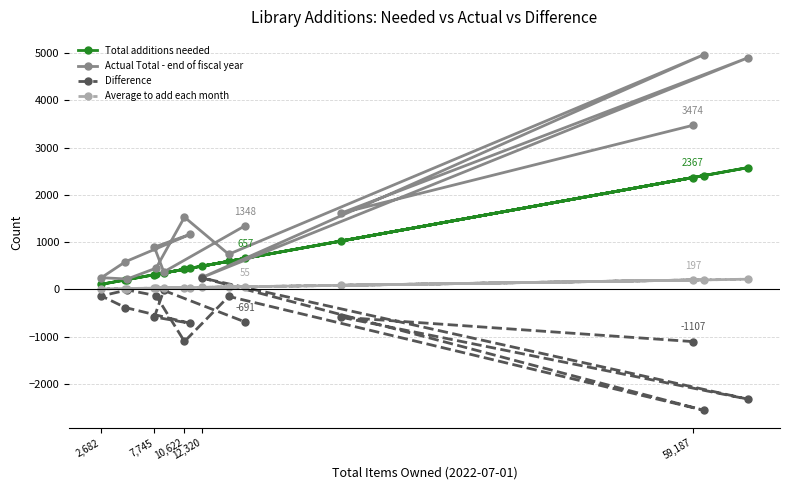

List the series in order of their peak value, highest first.

Actual Total - end of fiscal year, Total additions needed, Difference, Average to add each month